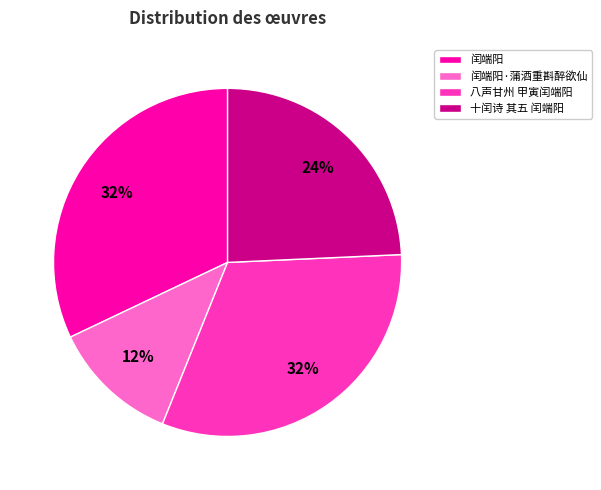

What is the smallest slice in the pie chart?

闰端阳·蒲酒重斟醉欲仙